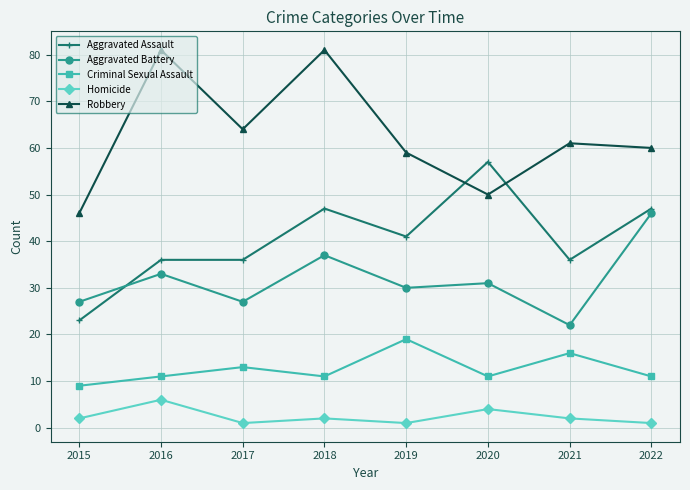

Is this an area chart (filled region under the line)?

No